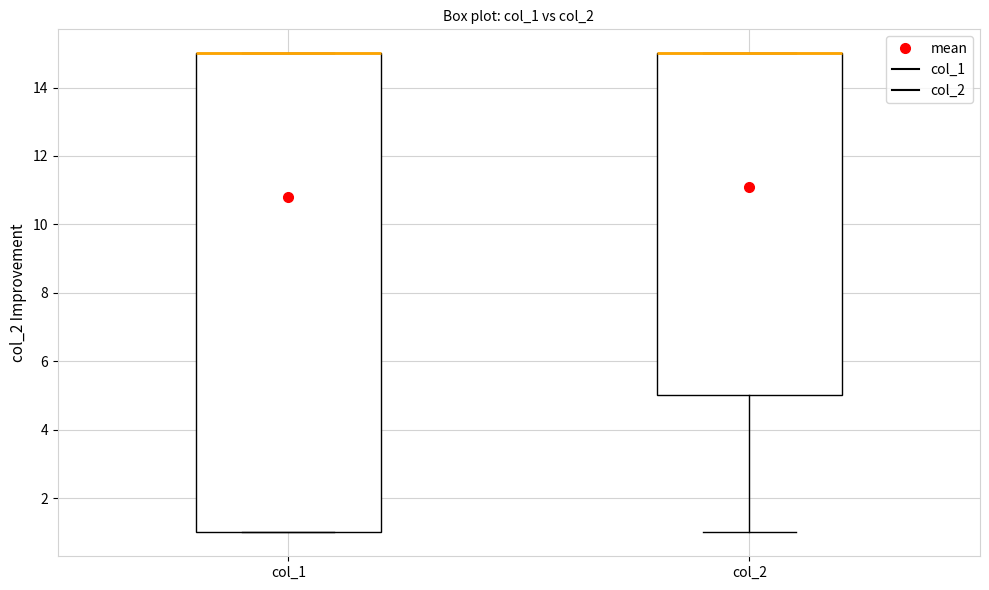

Reading left to right, transcribe this box plot: for each box, give where its median line is, the range the box spans, and where its two whiskers end, as read against the y-axis. The values are not printed on the chart, so give them approximately, as read against the axis.

col_1: median 15 (drawn on the box's upper edge), box 1 to 15, whiskers 1 to 15
col_2: median 15 (drawn on the box's upper edge), box 5 to 15, whiskers 1 to 15